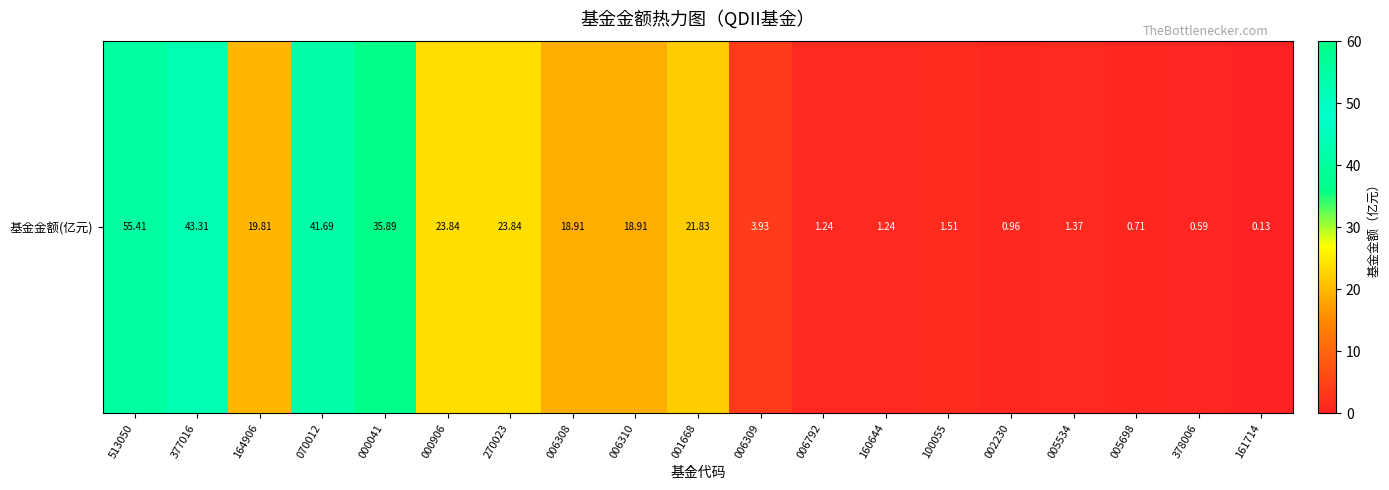

How many values exceed 18?

10